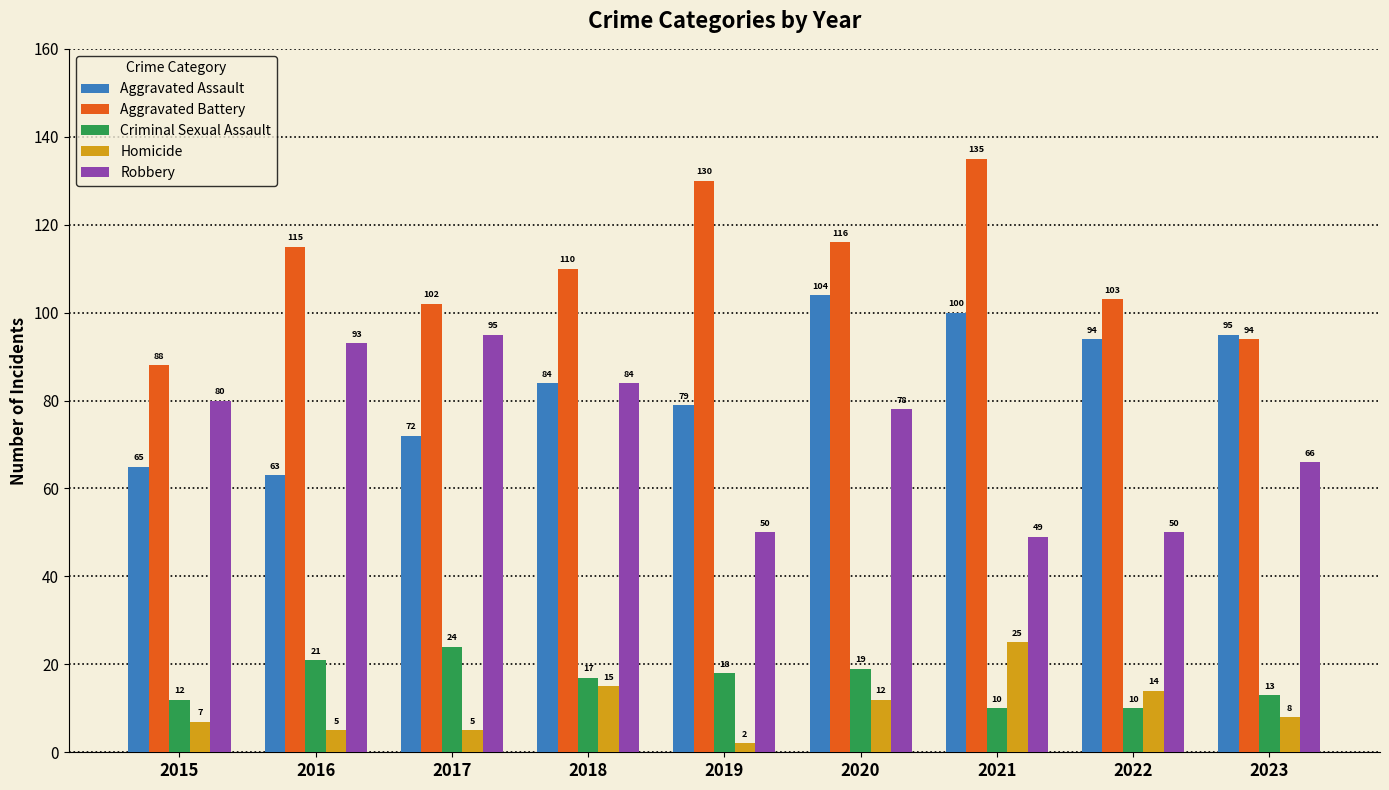

What is the value of the Aggravated Assault bar at the 4th from the left?

84